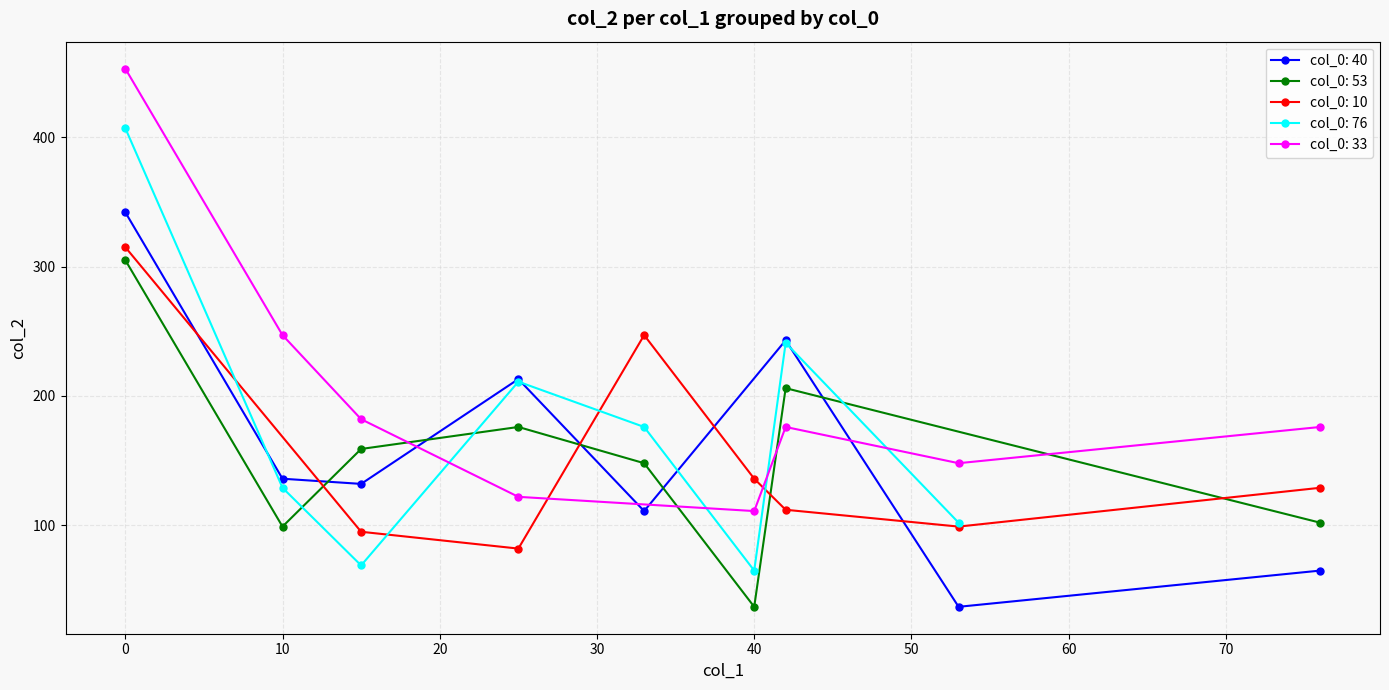

Is the value of col_1 at 10 greater than the value of col_2 at 76?

No